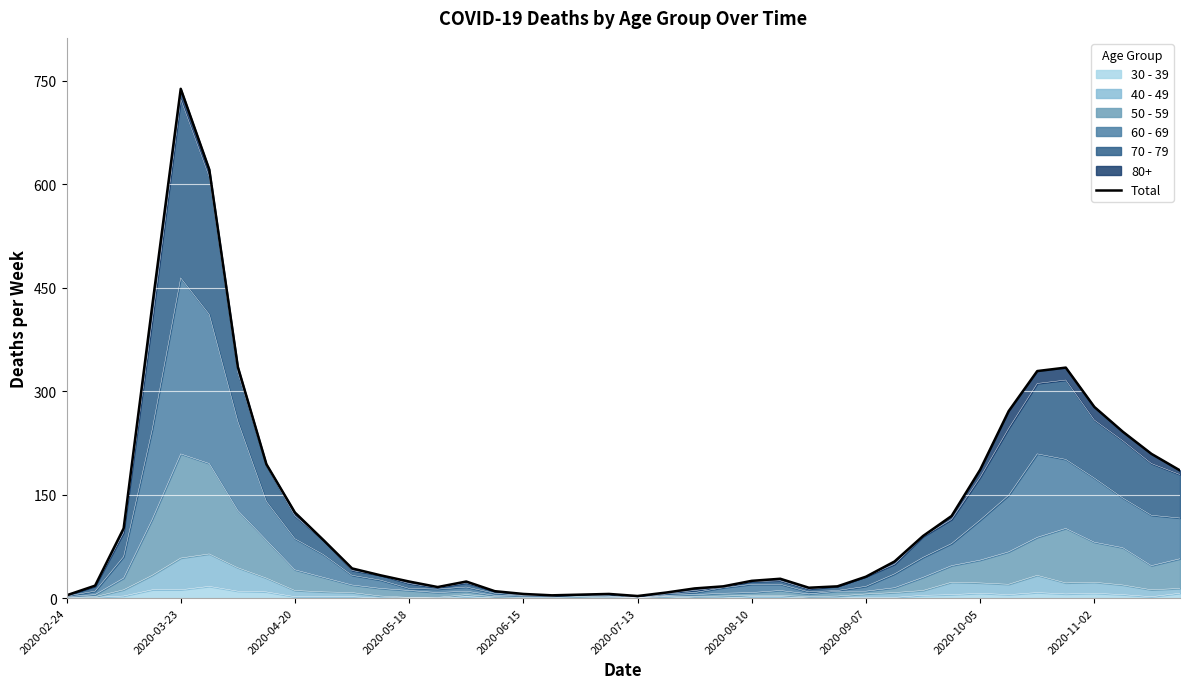

What is the highest value of the 30 - 39 series?

17